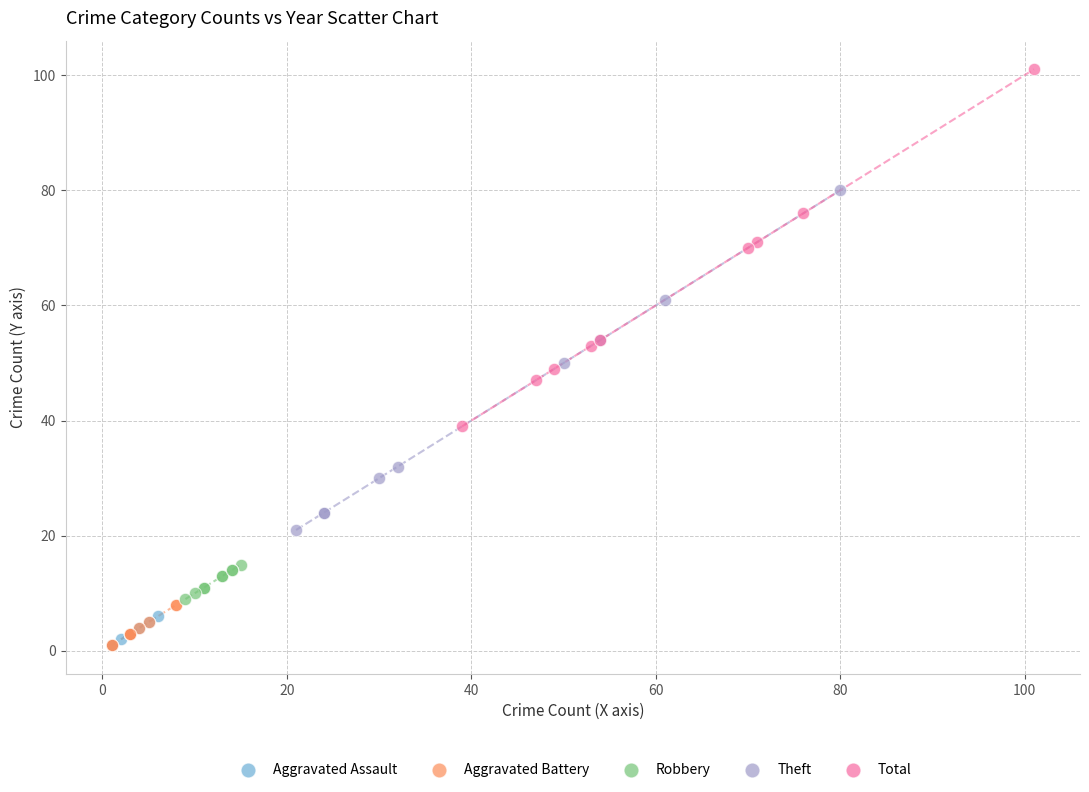

Which series has the largest Y range (max minus min)?

Total